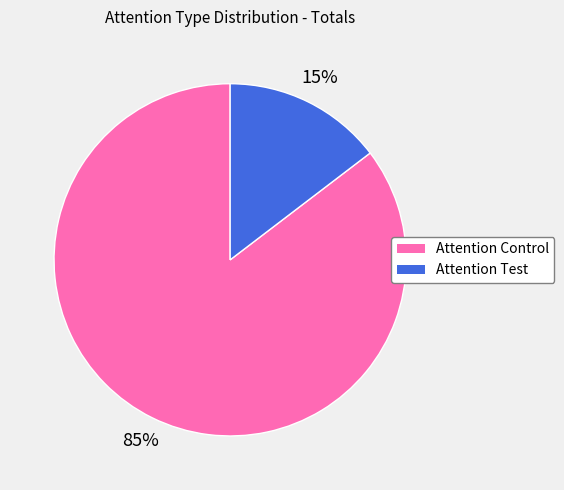

Which category accounts for the majority?

Attention Control